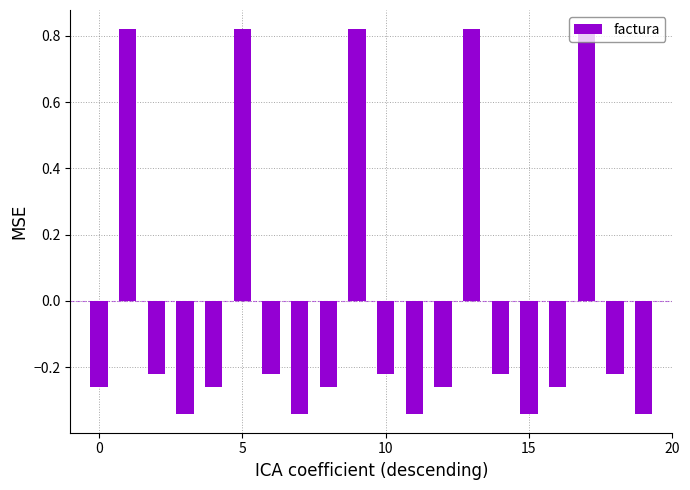

How many values are between 0 and 1?

5